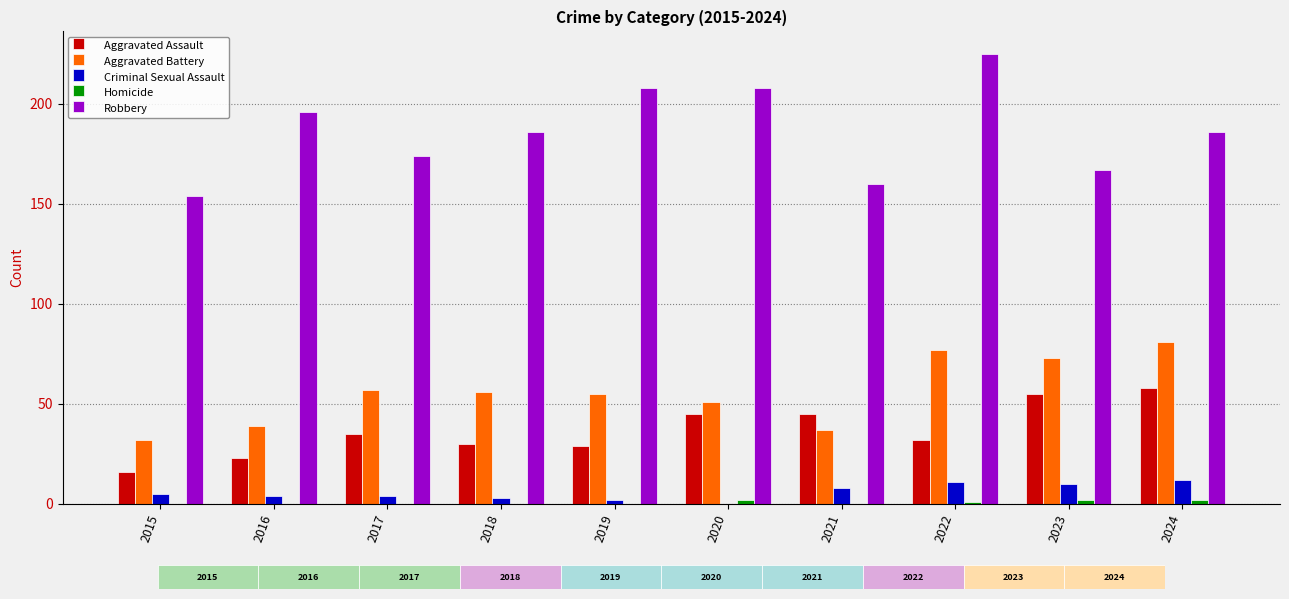

What is the spread (max minus min) of values at 2021?

160